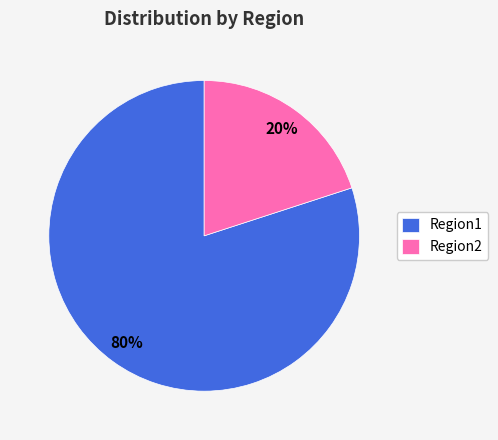

Which slice is the smallest?

Region2